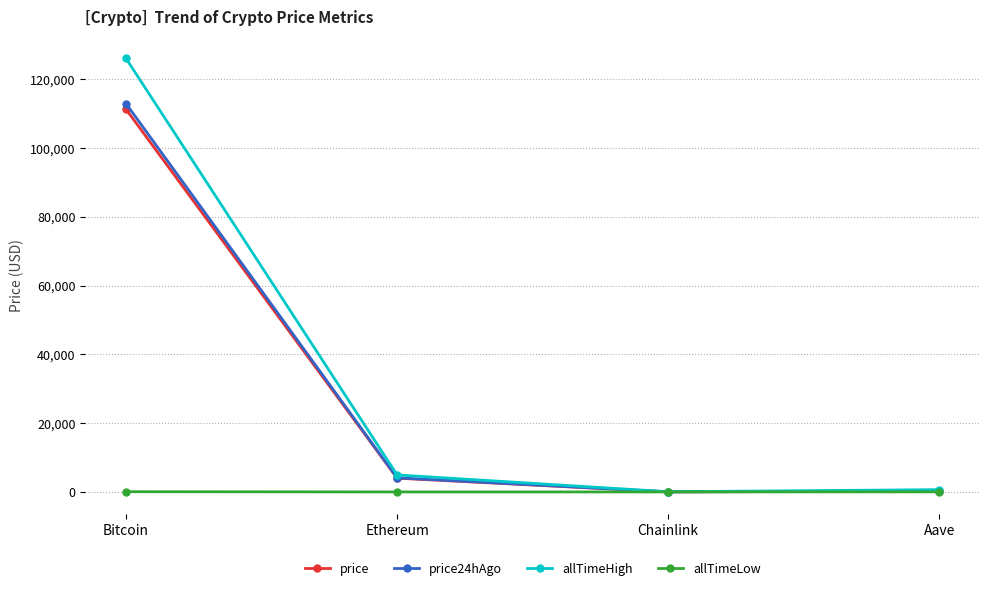

What is the label of the 3rd point from the right?

Ethereum